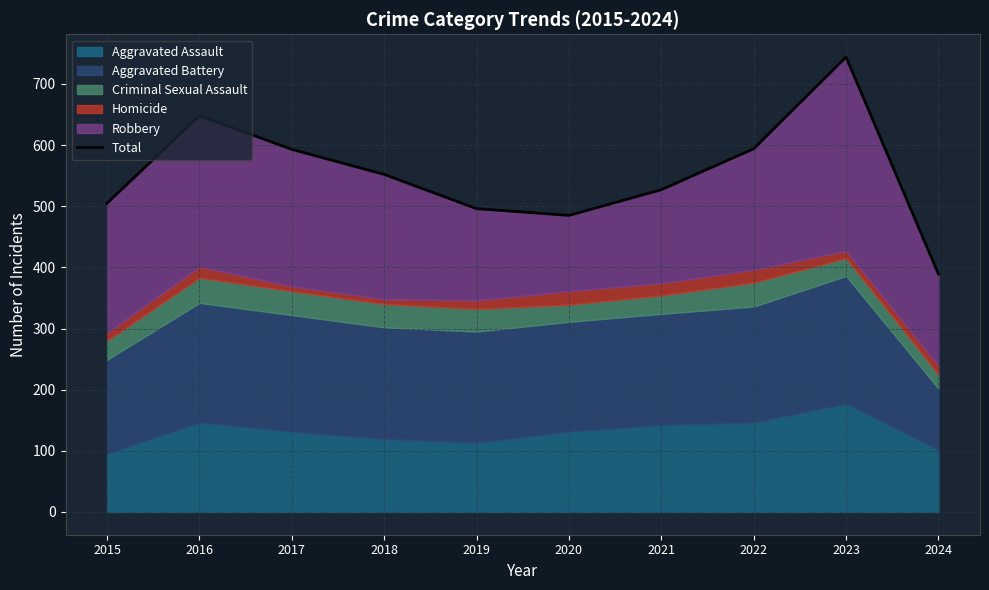

Between 2019 and 2017, which is larger?

2017